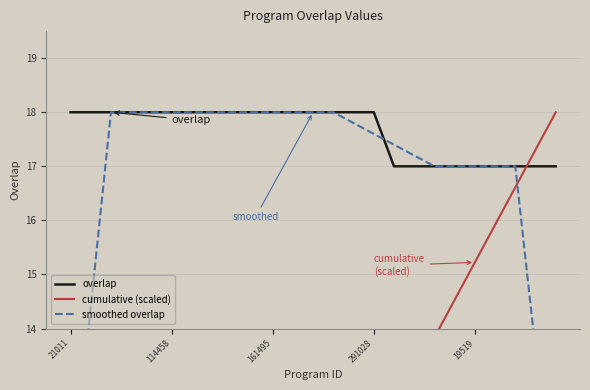

Reading left to right, extract all data points from this chart.

overlap: 18.0	18.0	18.0	18.0	18.0	18.0	18.0	18.0	18.0	18.0	18.0	18.0	18.0	18.0	18.0	18.0	17.0	17.0	17.0	17.0	17.0	17.0	17.0	17.0	17.0
cumulative (scaled): 0.7	1.5	2.2	2.9	3.7	4.4	5.1	5.9	6.6	7.3	8.1	8.8	9.6	10.3	11.0	11.8	12.4	13.1	13.8	14.5	15.2	15.9	16.6	17.3	18.0
smoothed overlap: 10.8	14.4	18.0	18.0	18.0	18.0	18.0	18.0	18.0	18.0	18.0	18.0	18.0	18.0	17.8	17.6	17.4	17.2	17.0	17.0	17.0	17.0	17.0	13.6	10.2